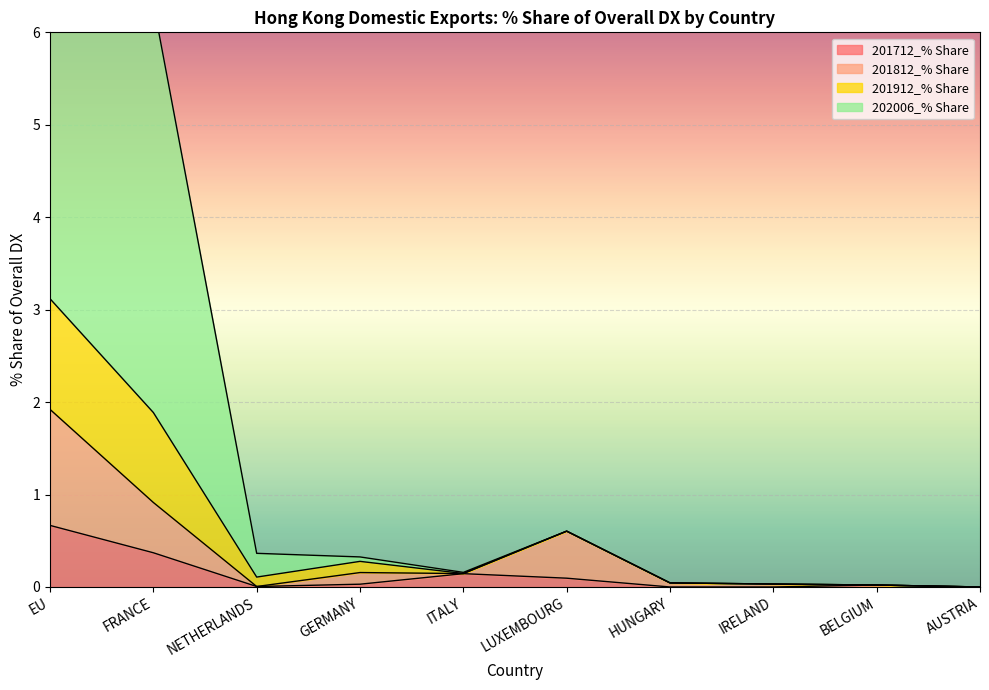

The 201712_% Share series shows 0.0 at IRELAND. True or false?

True